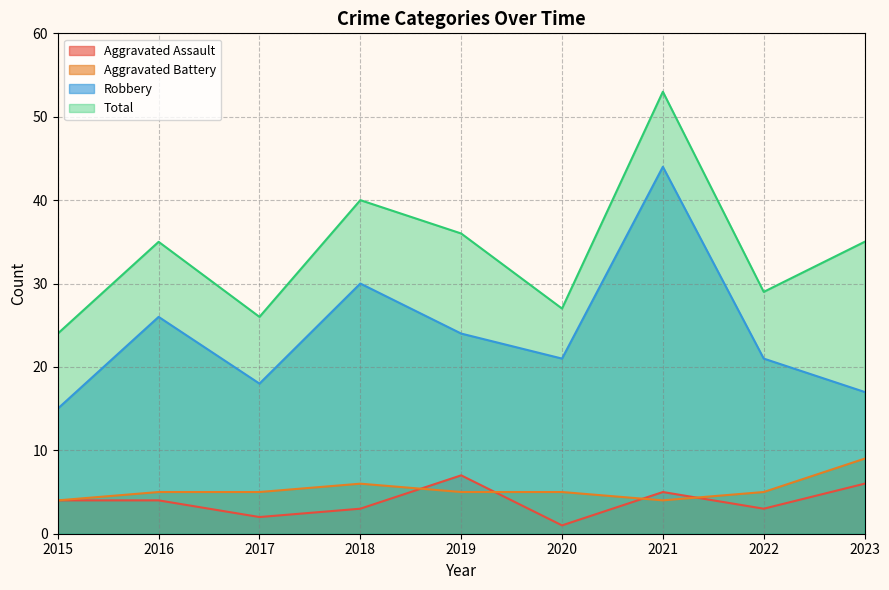

At which category is the sum across all series the highest?

2021